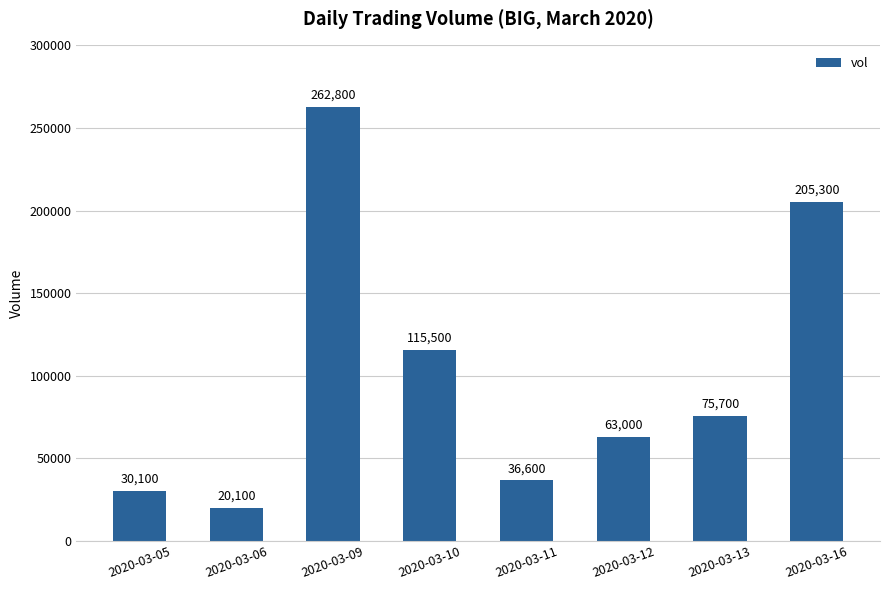

Reading right to left, extract all data points from this chart.

205300	75700	63000	36600	115500	262800	20100	30100